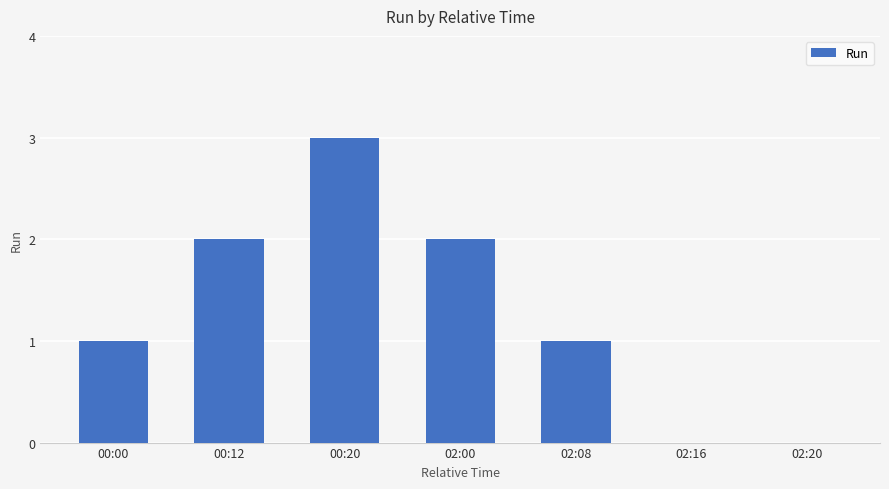

What is the sum of all values?

9